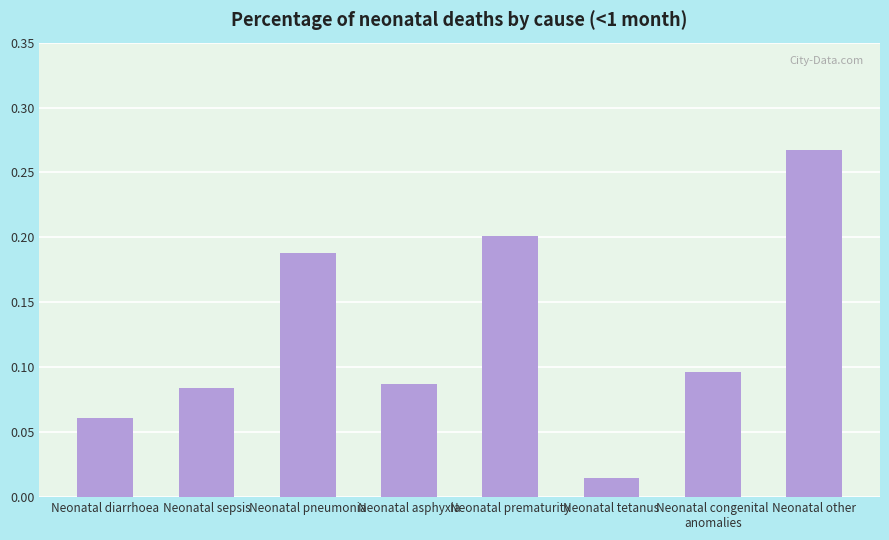

The chart shows a value of 0.2 at Neonatal prematurity. True or false?

True